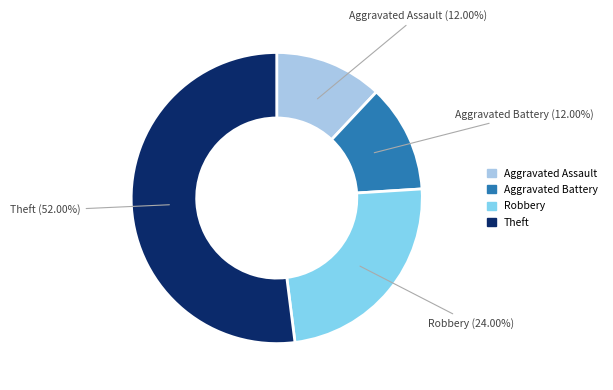

Is there a majority slice in this chart?

Yes